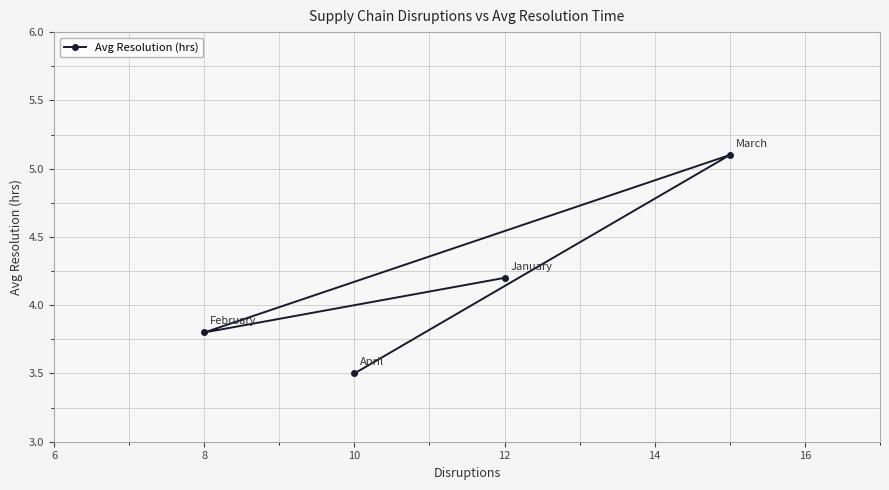

What is the ratio of the value at 8 to the value at 12?

0.9